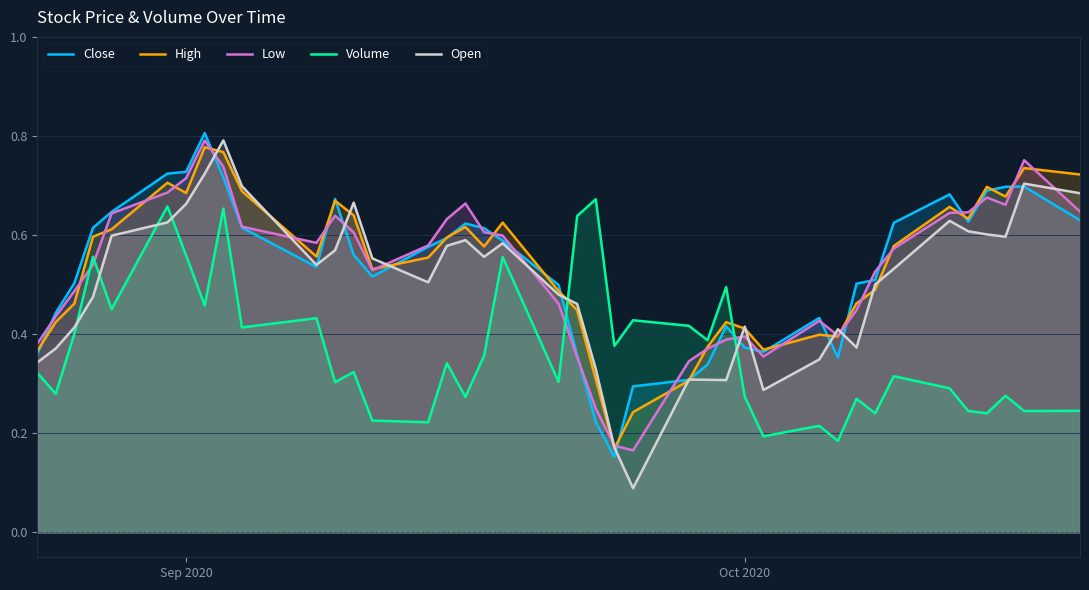

What are all the series names shown in the legend?

Close, High, Low, Volume, Open